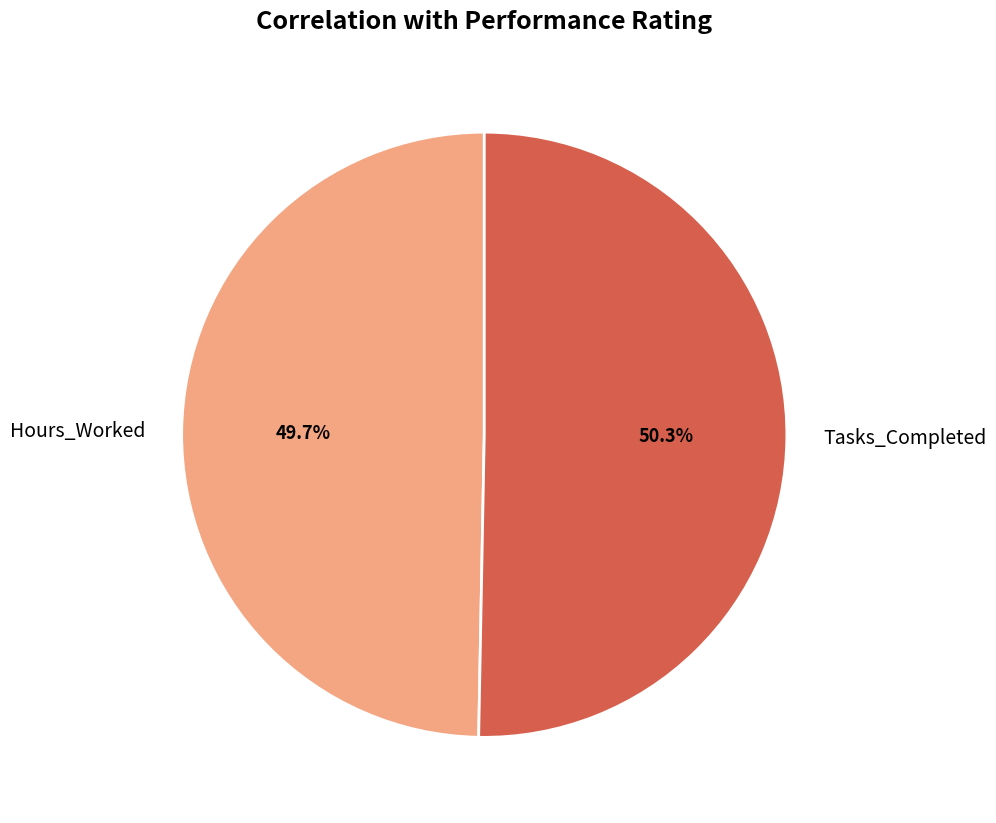

What portion of the pie excludes Hours_Worked?

50.3%